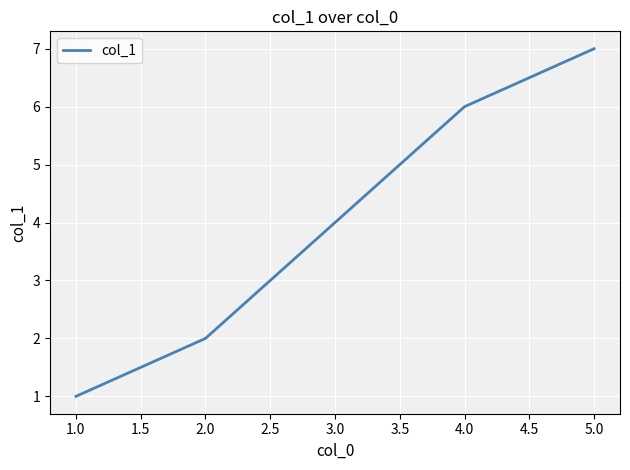

How many lines are shown in the chart?

1